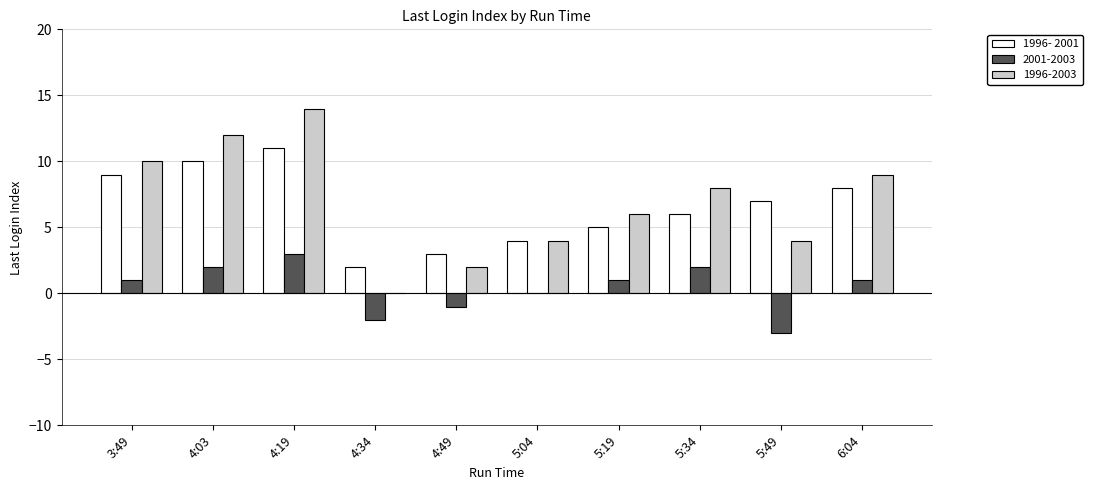

True or false: 1996-2003 has a value of 3 at 5:49.

False